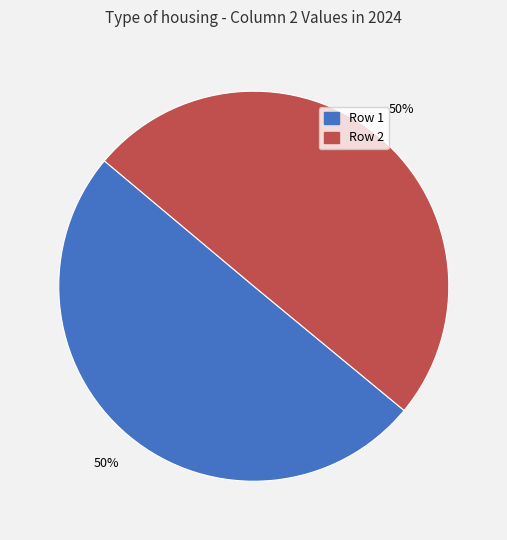

The Row 2 slice represents 58% of the pie. True or false?

False